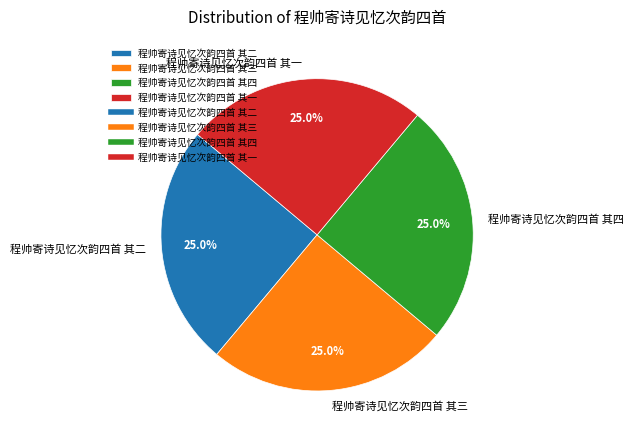

Is there any slice that represents more than half of the pie?

No